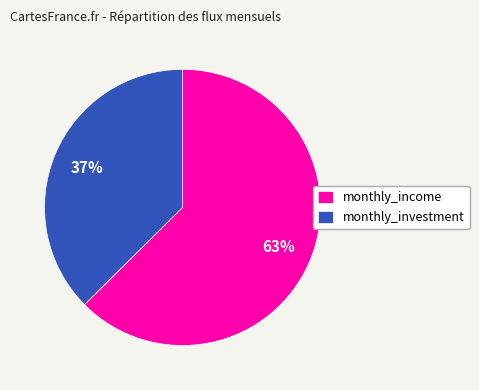

Is it true that monthly_investment is 43% of the pie?

False